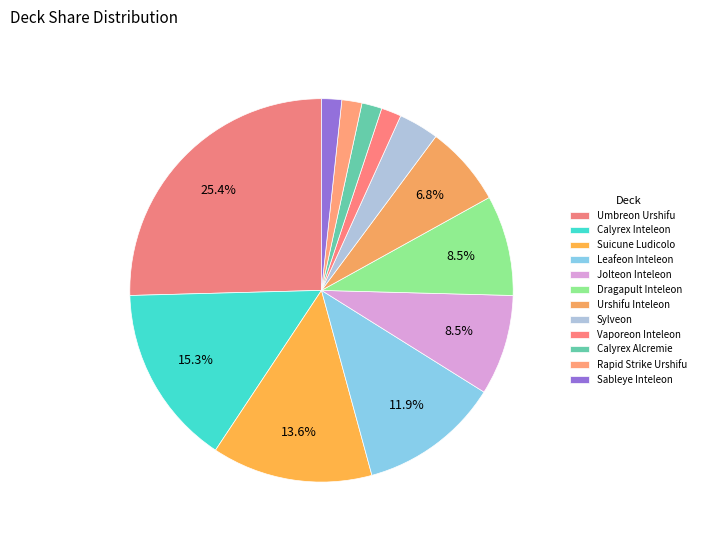

Combined, what portion of the pie is Calyrex Inteleon and Leafeon Inteleon?

27.1%